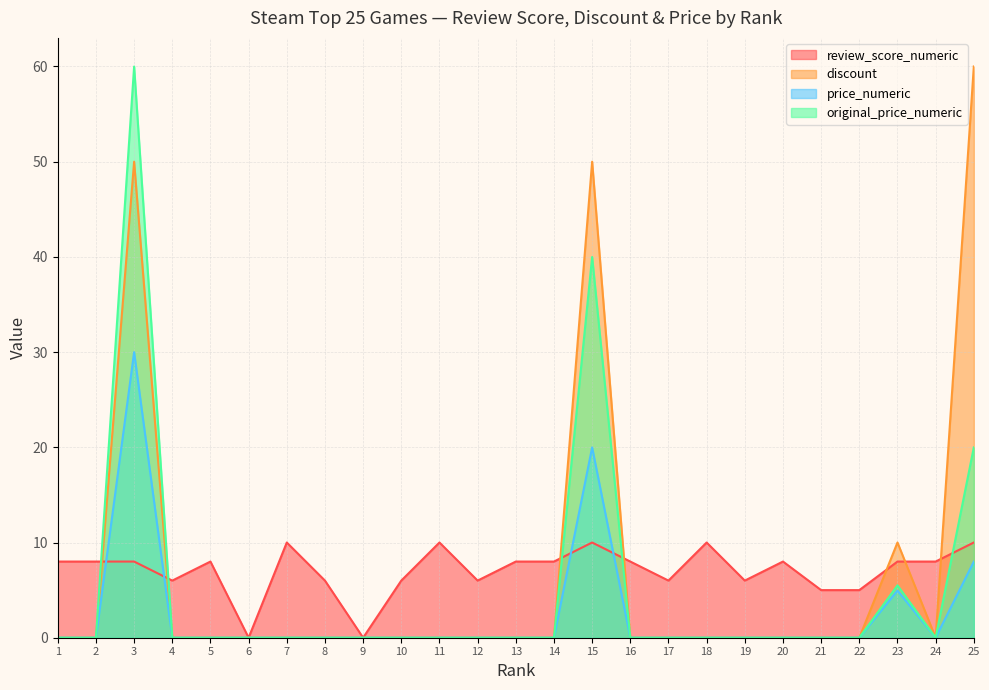

At how many categories does at least one series exceed 6?

15